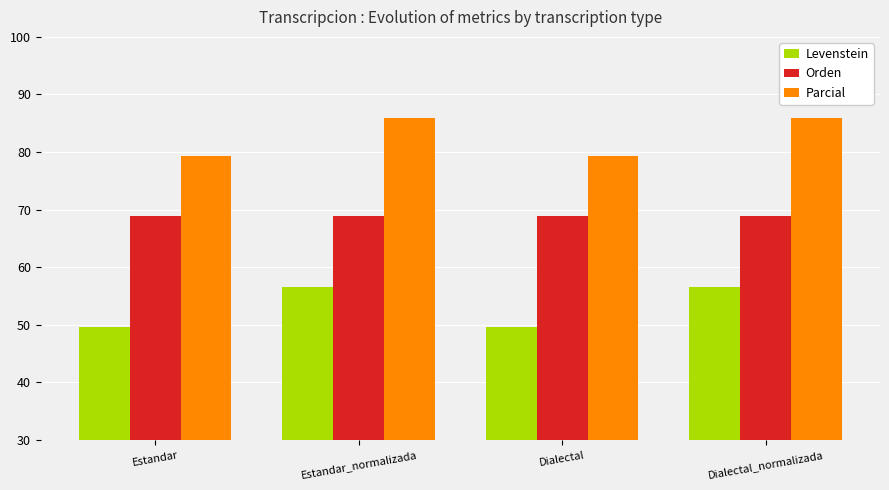

What is the label of the 3rd bar from the left?

Dialectal